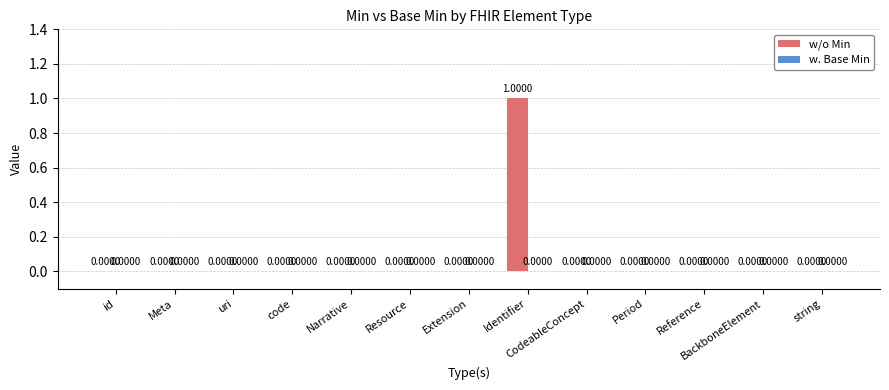

At which category does the chart reach its peak across all series?

Identifier